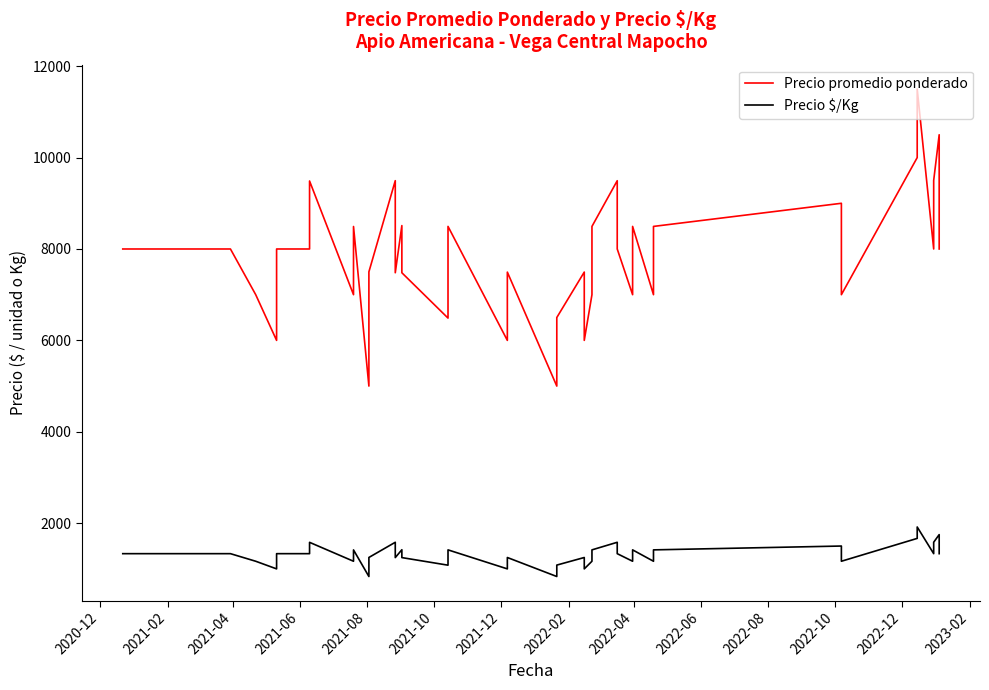

True or false: Precio promedio ponderado has more than 2 interior local peaks.

True